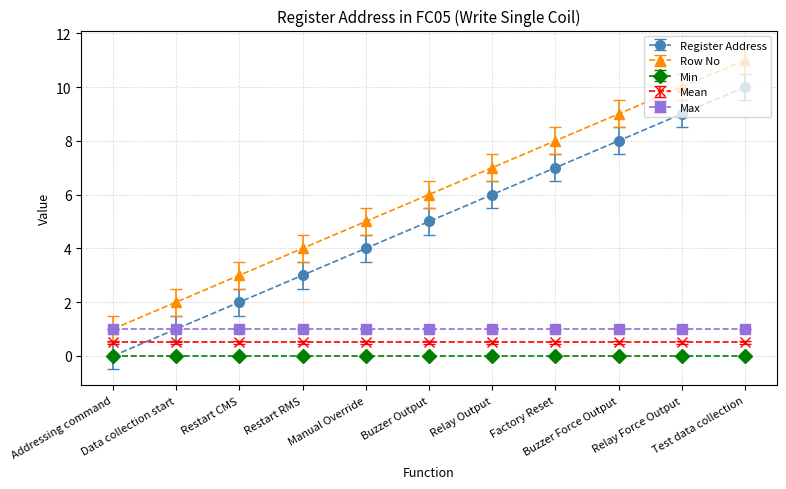

What is the sum of all Row No values?

66.0